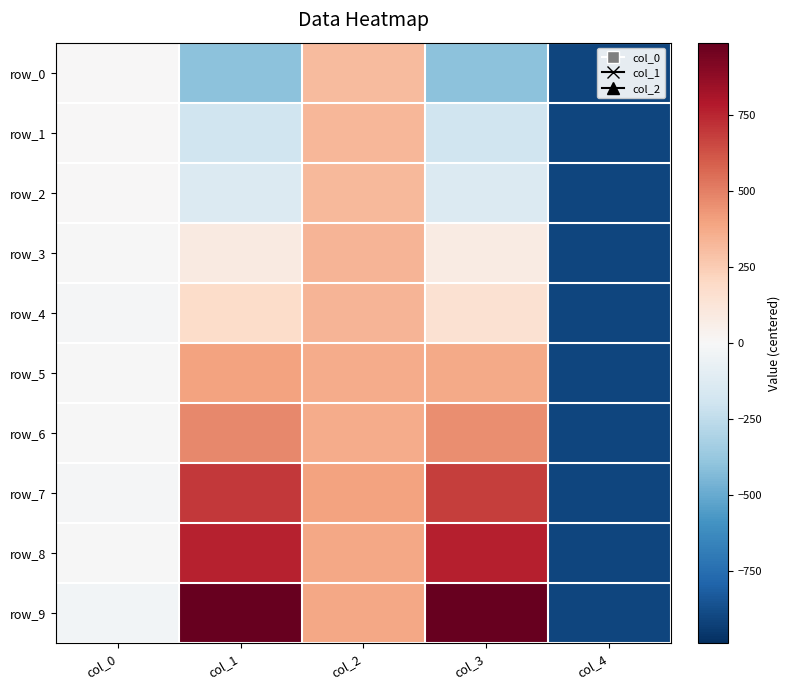

What is the average value of the row_2 series?

-172.2